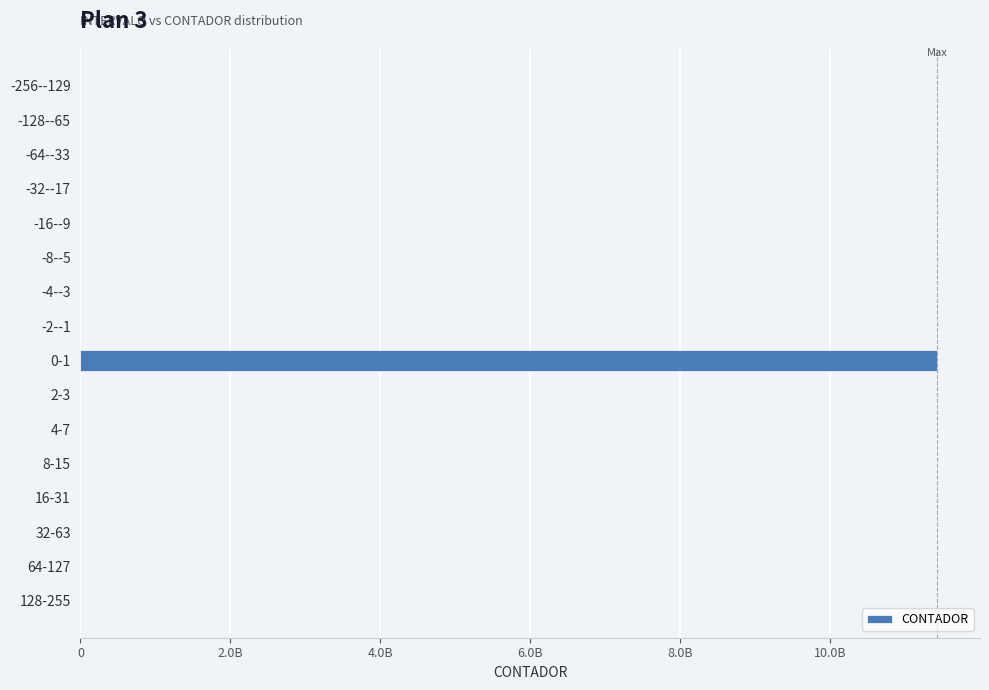

Are the bars horizontal?

Yes